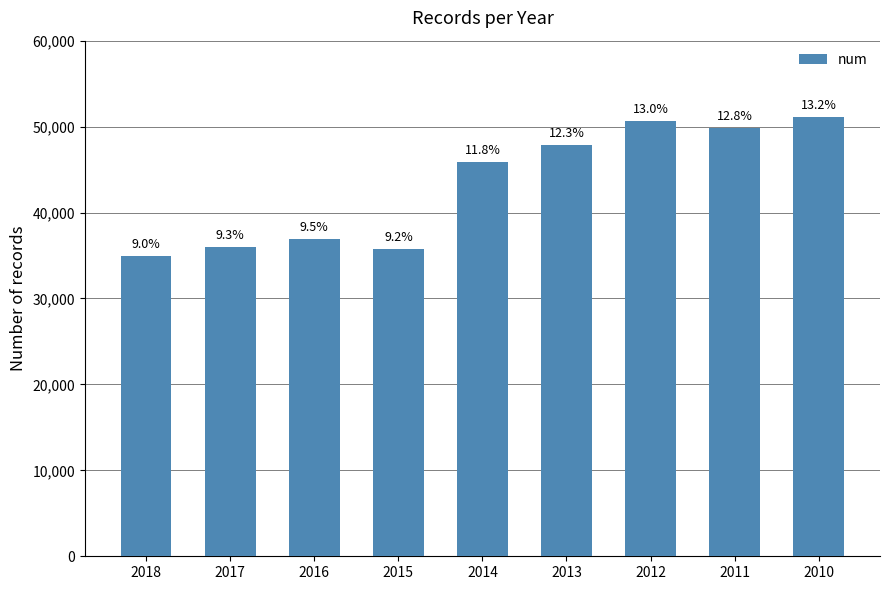

What is the difference between the maximum and minimum values?

16209